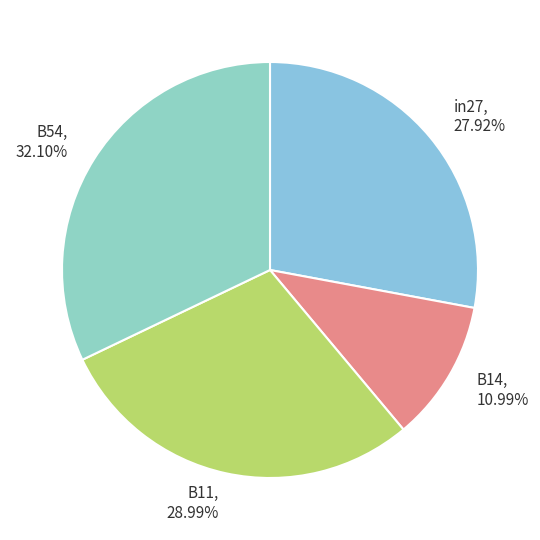

Which has a higher value, B11, 28.99% or in27, 27.92%?

B11, 28.99%